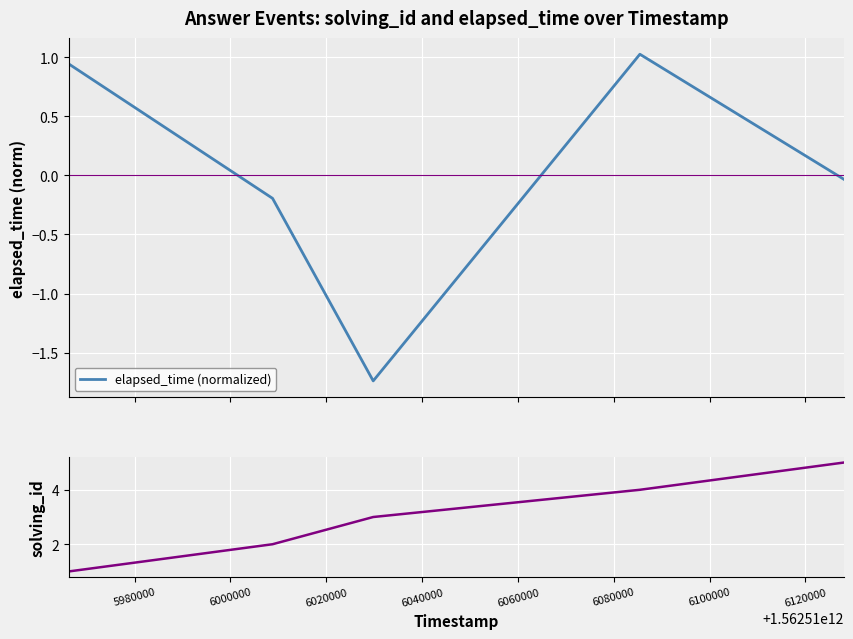

What is the highest value of the elapsed_time (normalized) series?

1.0